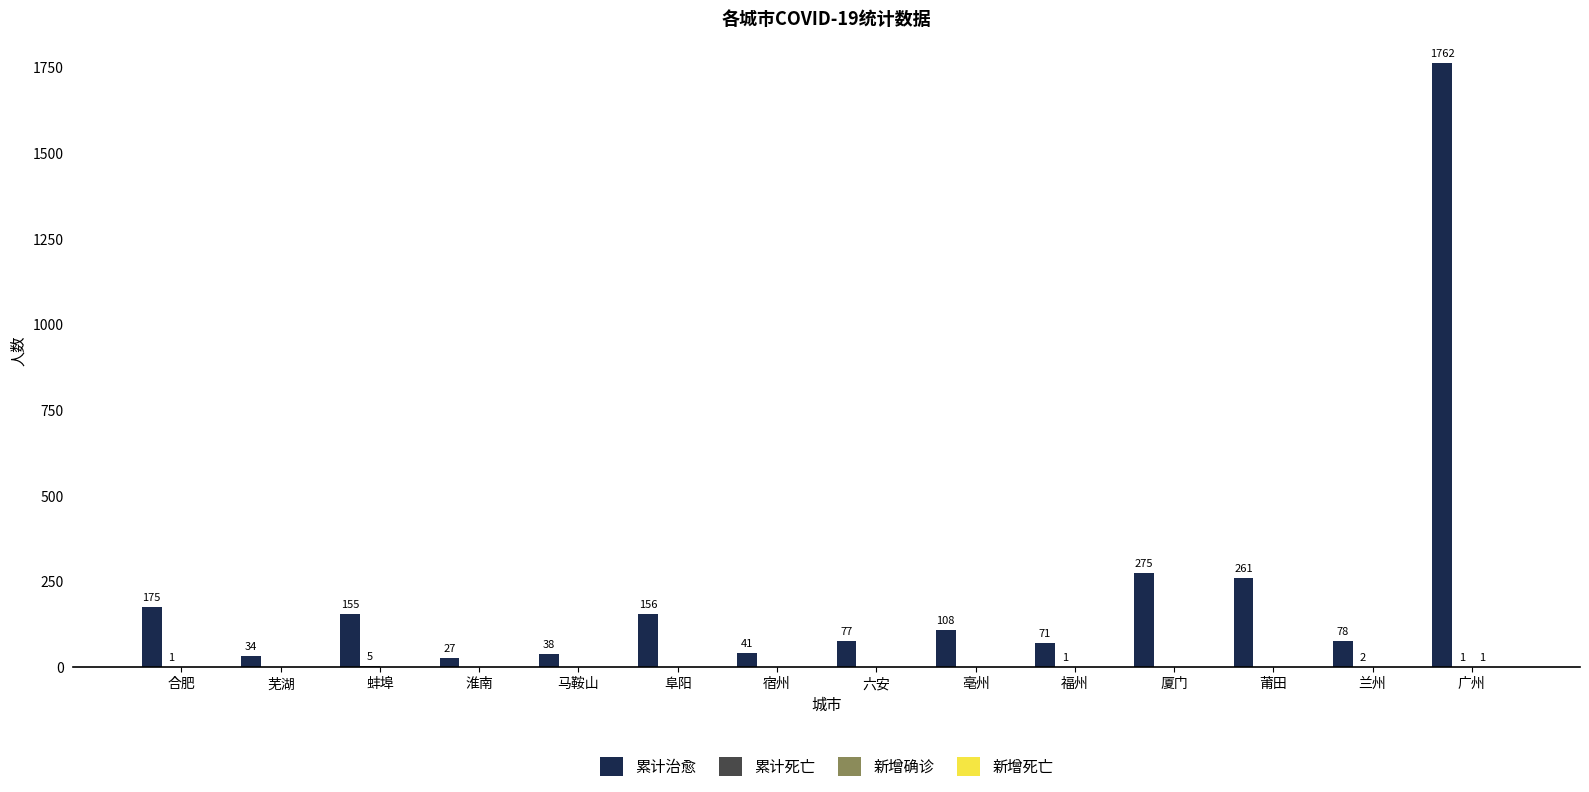

At which label is 累计治愈 closest to 894?

厦门